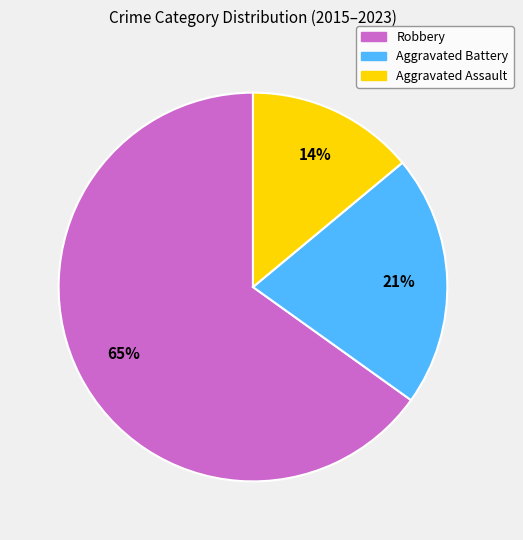

To the nearest percent, what is the average slice percentage?

33%